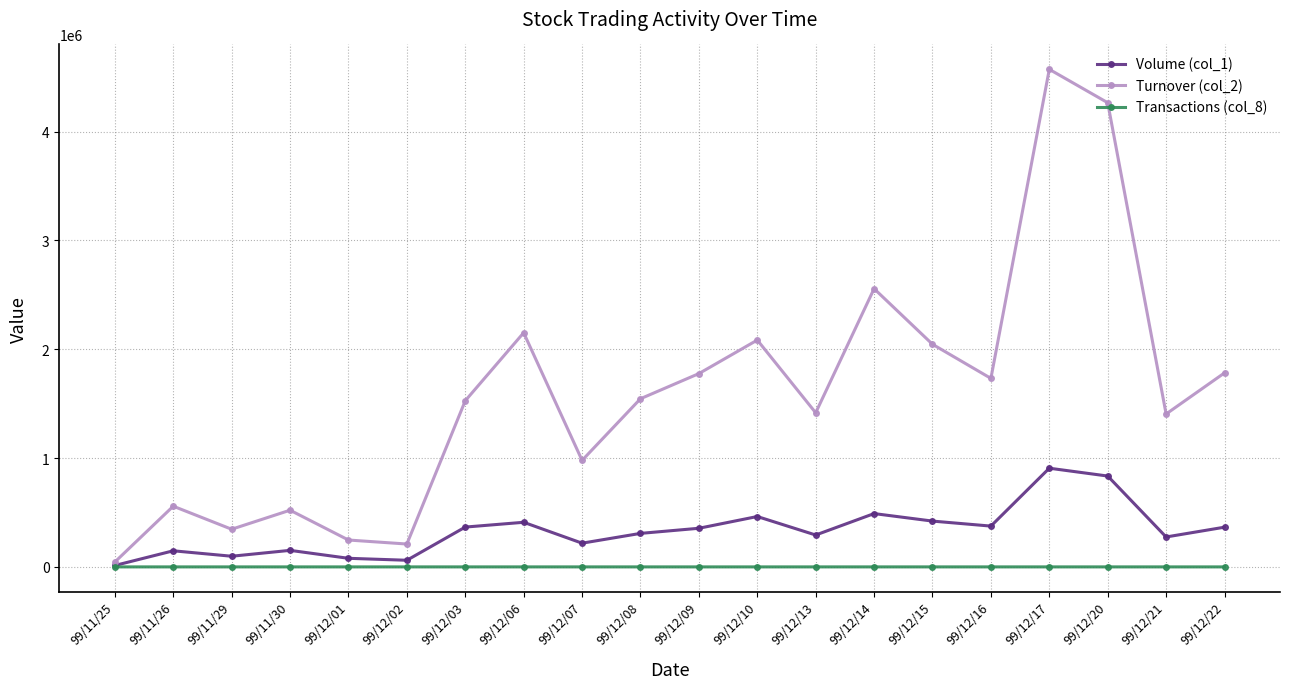

What is the greatest value displayed?

4572610